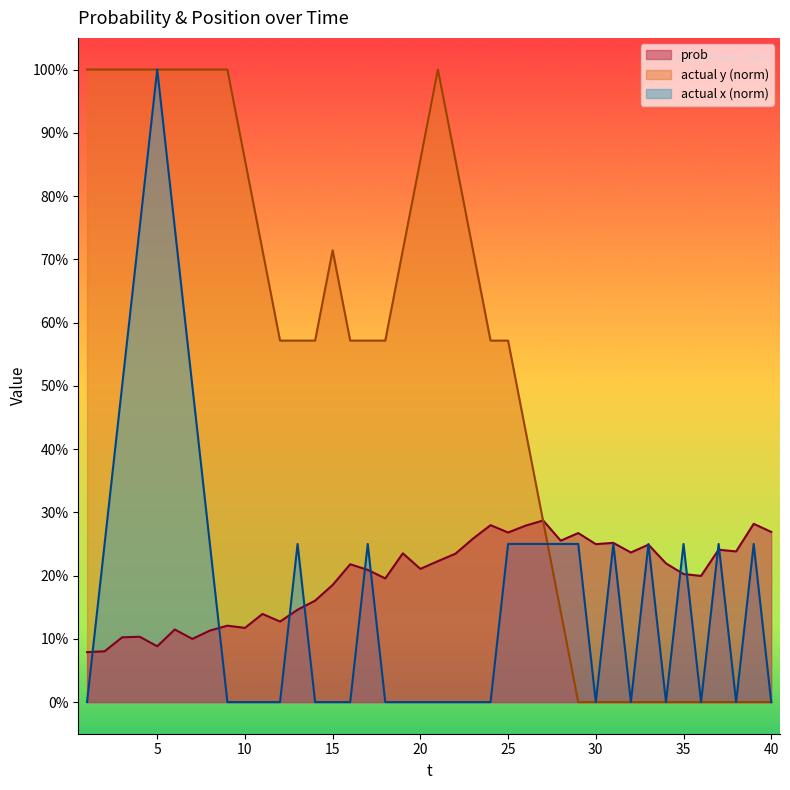

How many lines are shown in the chart?

3